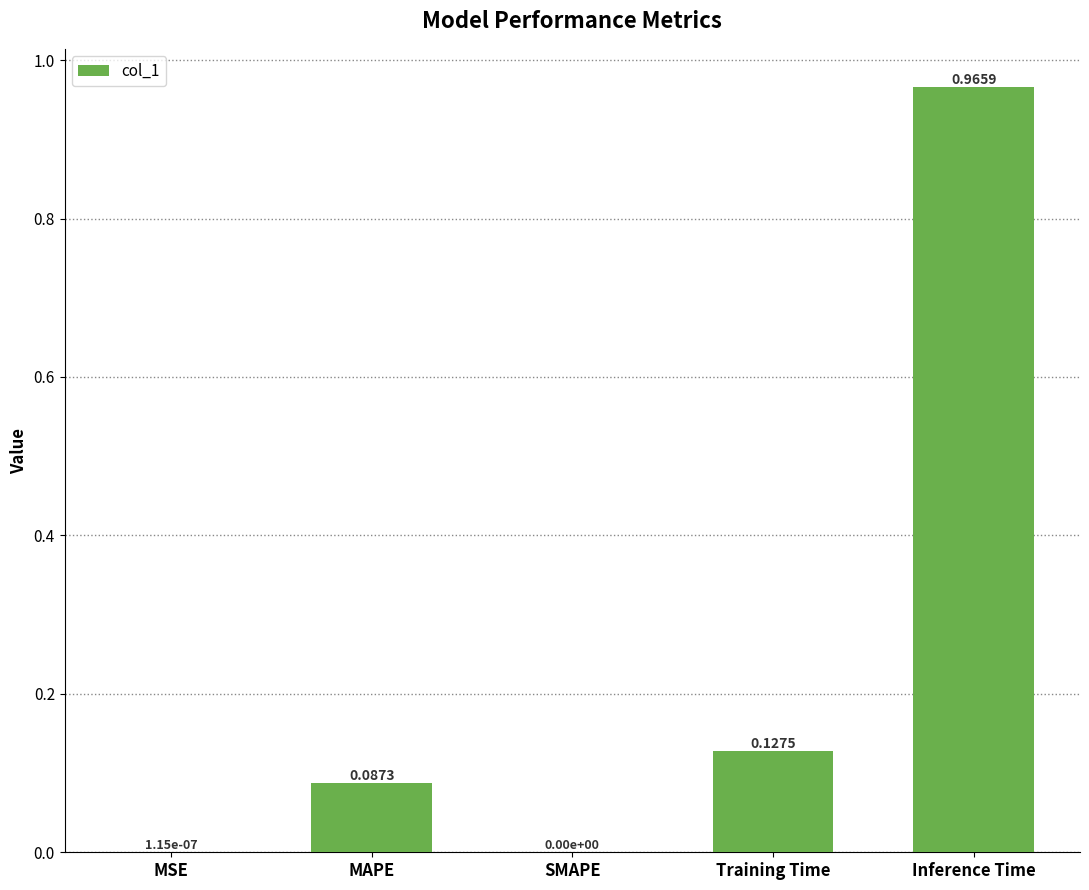

Which category has the highest value across all series?

Inference Time